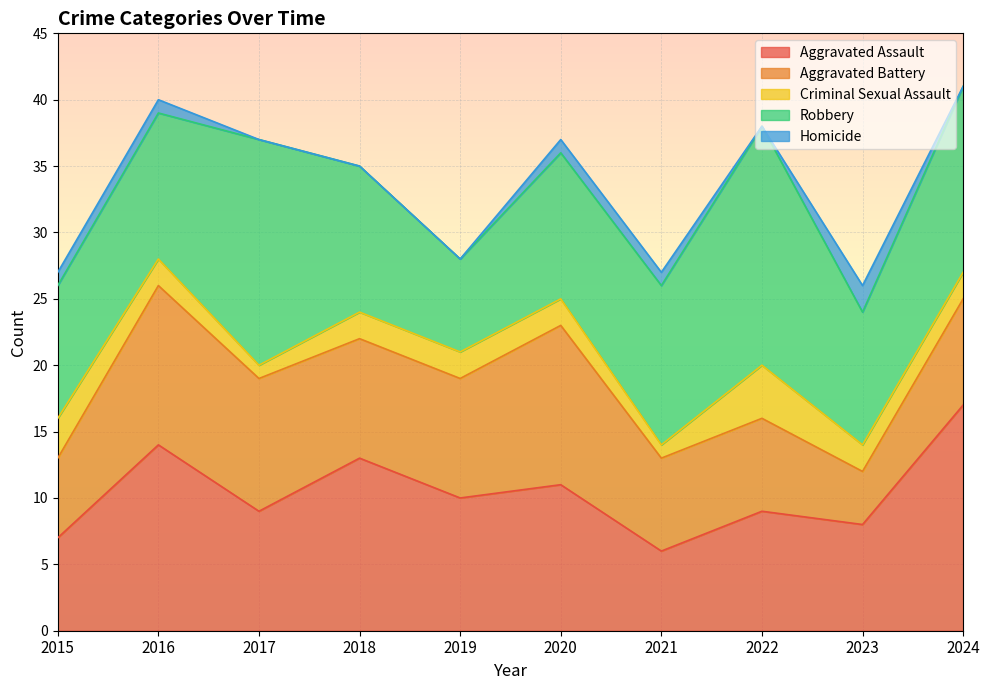

How many distinct data groups are displayed?

5